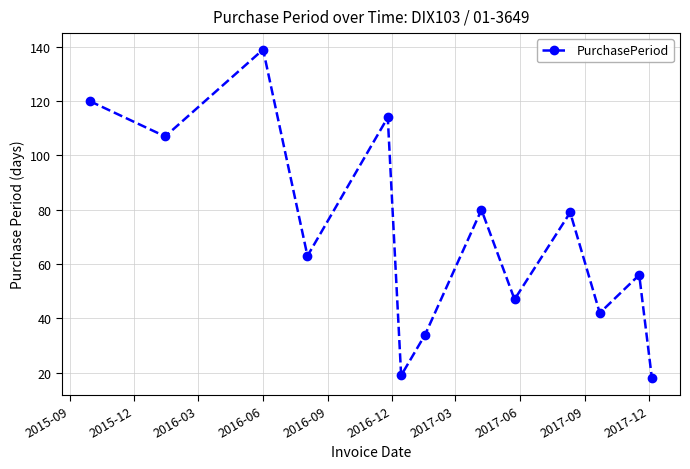

What is the greatest value displayed?

139